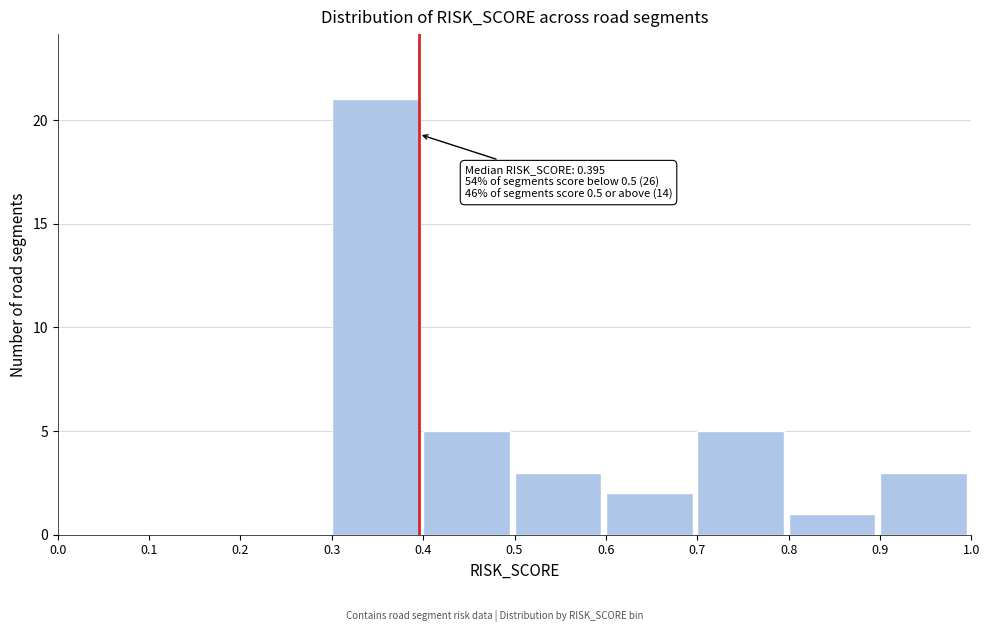

Over which range of the x-axis is the bar tallest?

0.3 to 0.4